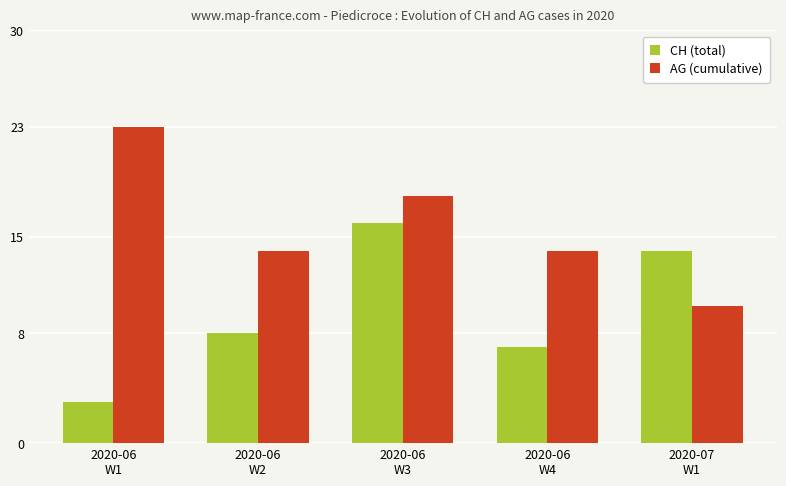

Which label corresponds to the largest value in the chart?

2020-06
W1